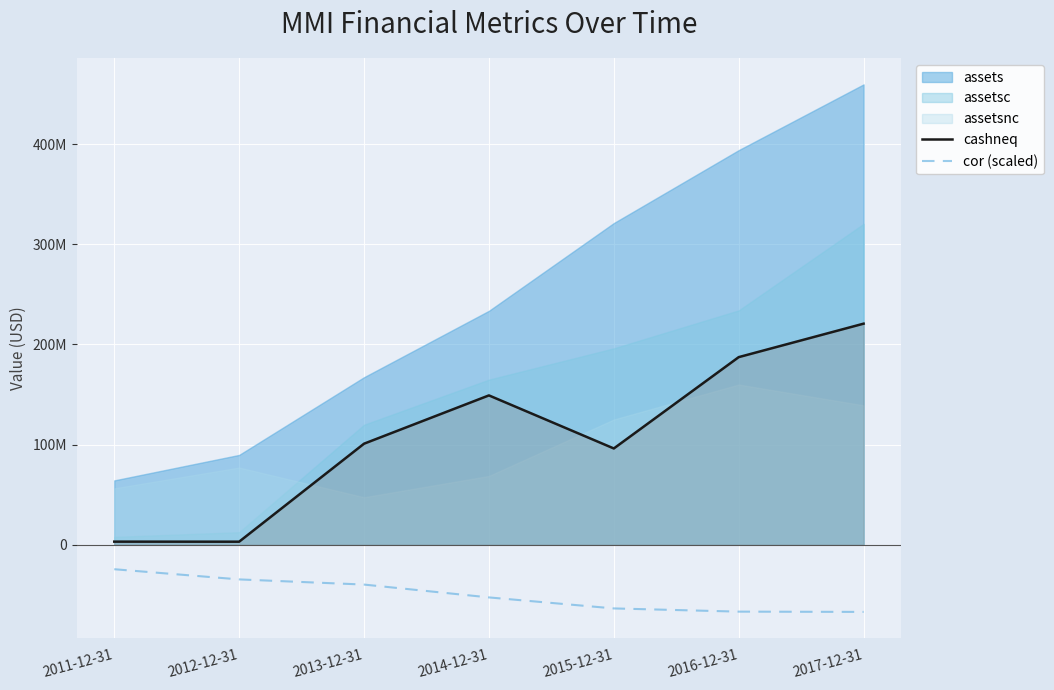

At which category is the sum across all series the highest?

2017-12-31